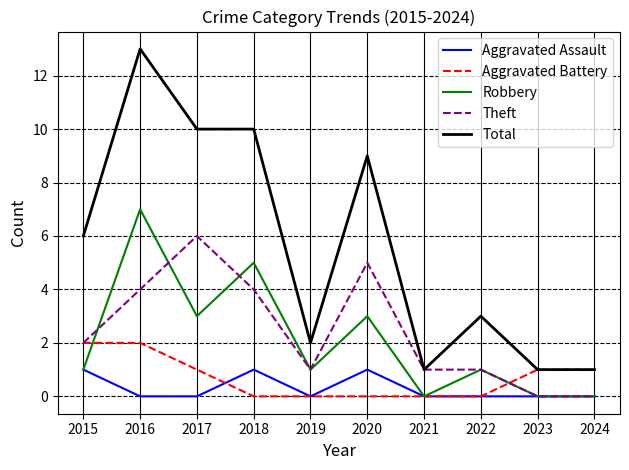

True or false: Aggravated Assault and Total intersect in this chart.

False